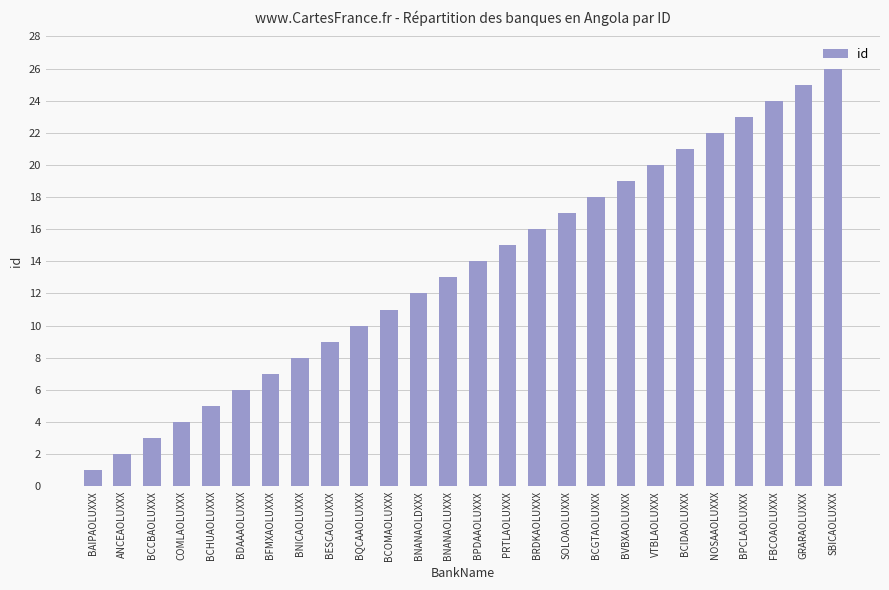

Which category has the lowest value across all series?

BAIPAOLUXXX